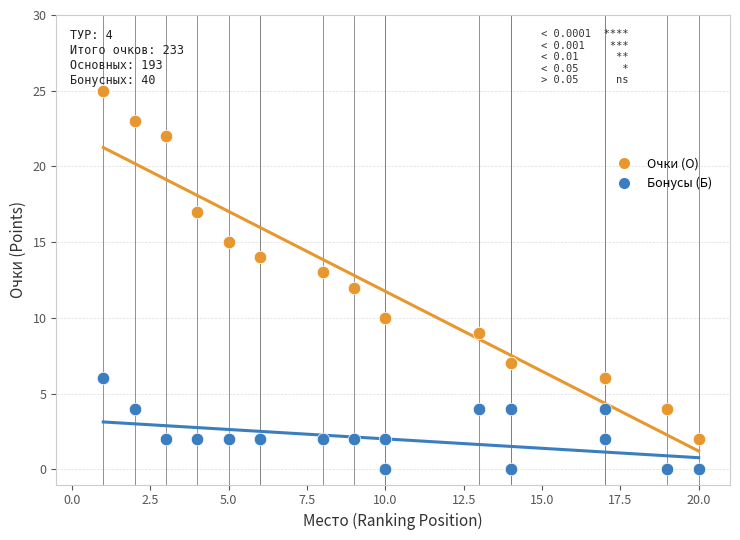

What is the X range (max minus min) for the scatter plot?

19